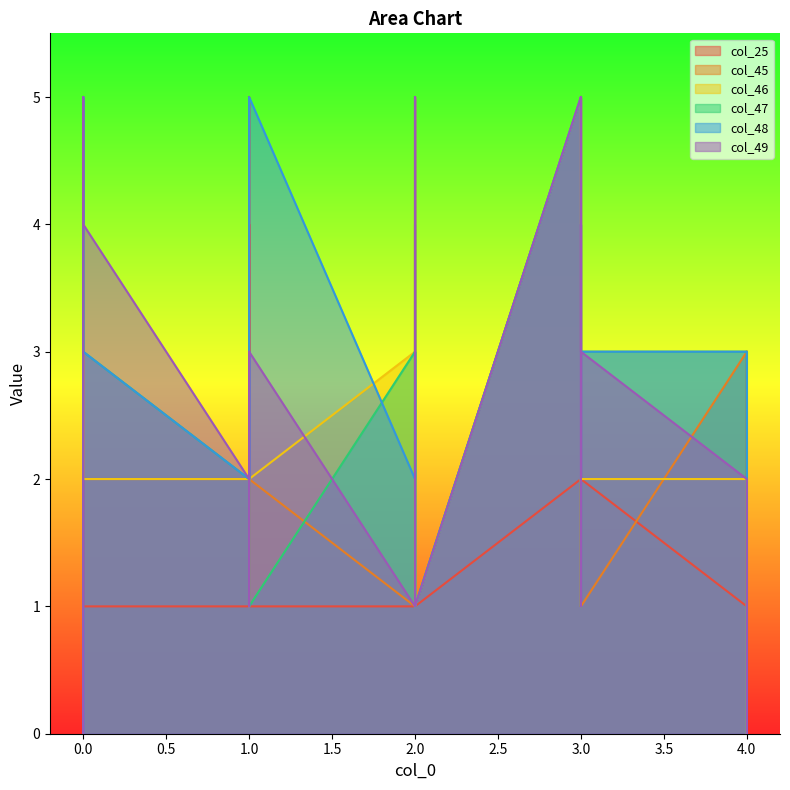

What is the average value of the col_45 series?

2